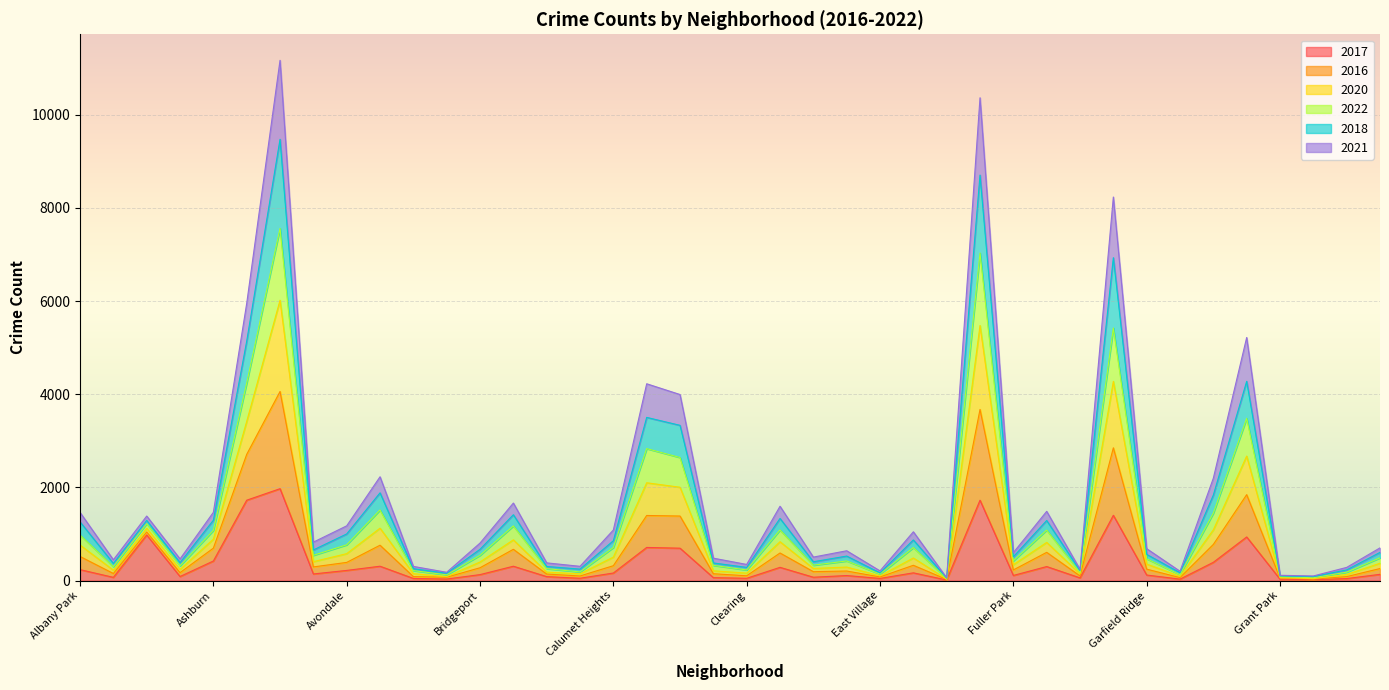

True or false: 2018 has a value of 62 at Dunning.

False